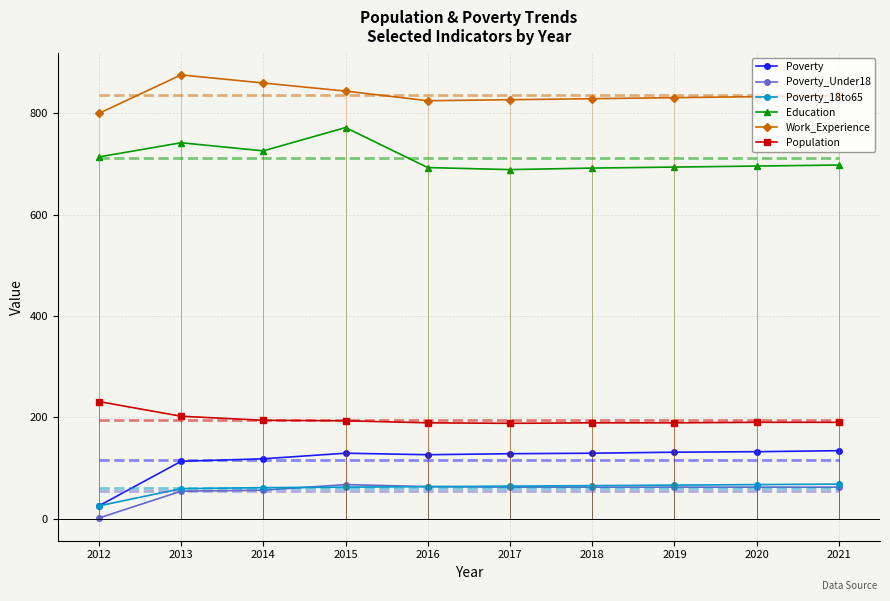

At how many categories does at least one series exceed 316?

10